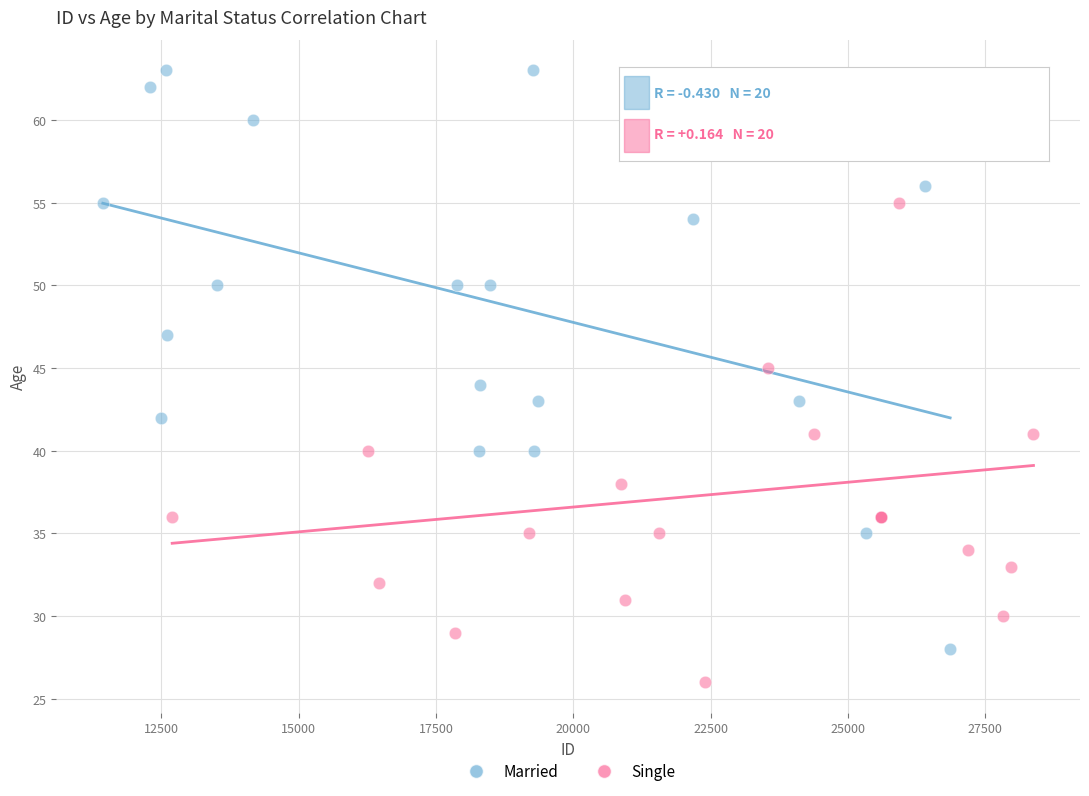

Which series has the widest spread of Y values?

Married